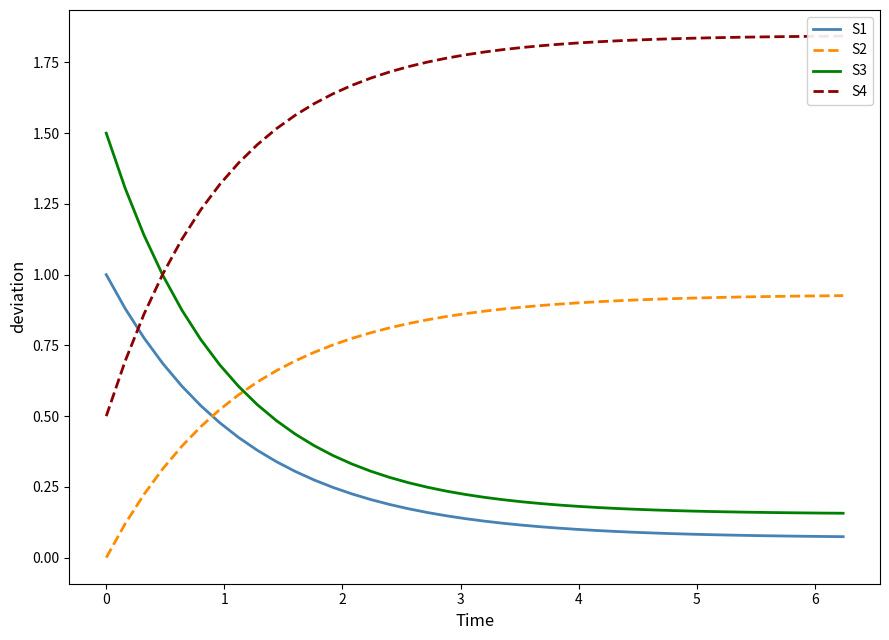

Reading left to right, transcribe all the data shown in this chart.

S1: 1.0	0.9	0.8	0.7	0.6	0.5	0.5	0.4	0.4	0.3	0.3	0.3	0.2	0.2	0.2	0.2	0.2	0.2	0.1	0.1	0.1	0.1	0.1	0.1	0.1	0.1	0.1	0.1	0.1	0.1	0.1	0.1	0.1	0.1	0.1	0.1	0.1	0.1	0.1	0.1
S2: 0.0	0.1	0.2	0.3	0.4	0.5	0.5	0.6	0.6	0.7	0.7	0.7	0.8	0.8	0.8	0.8	0.8	0.8	0.9	0.9	0.9	0.9	0.9	0.9	0.9	0.9	0.9	0.9	0.9	0.9	0.9	0.9	0.9	0.9	0.9	0.9	0.9	0.9	0.9	0.9
S3: 1.5	1.3	1.1	1.0	0.9	0.8	0.7	0.6	0.5	0.5	0.4	0.4	0.4	0.3	0.3	0.3	0.3	0.2	0.2	0.2	0.2	0.2	0.2	0.2	0.2	0.2	0.2	0.2	0.2	0.2	0.2	0.2	0.2	0.2	0.2	0.2	0.2	0.2	0.2	0.2
S4: 0.5	0.7	0.9	1.0	1.1	1.2	1.3	1.4	1.5	1.5	1.6	1.6	1.6	1.7	1.7	1.7	1.7	1.8	1.8	1.8	1.8	1.8	1.8	1.8	1.8	1.8	1.8	1.8	1.8	1.8	1.8	1.8	1.8	1.8	1.8	1.8	1.8	1.8	1.8	1.8